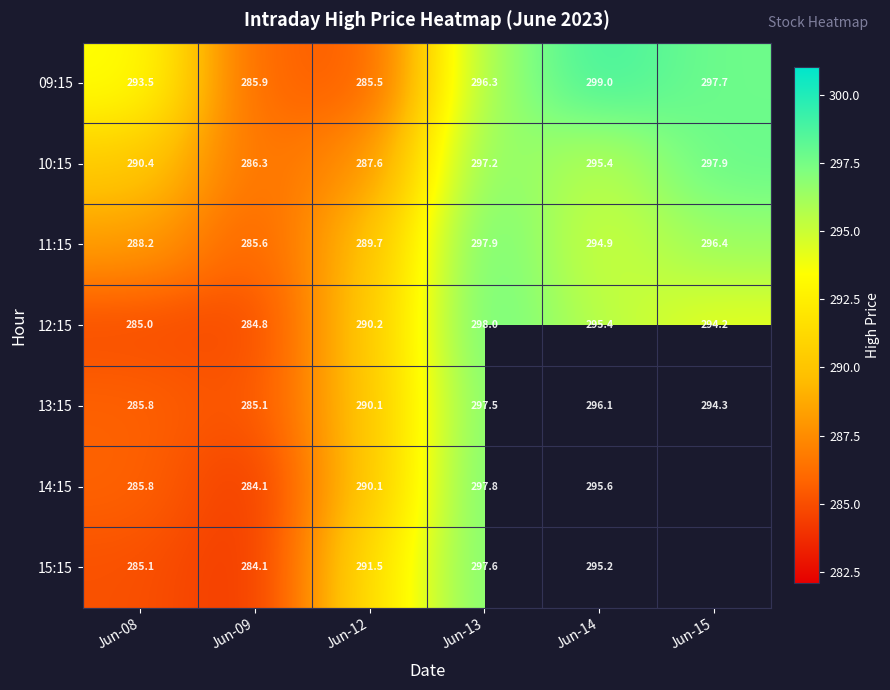

Is the value of 12:15 at Jun-14 greater than the value of 09:15 at Jun-08?

Yes